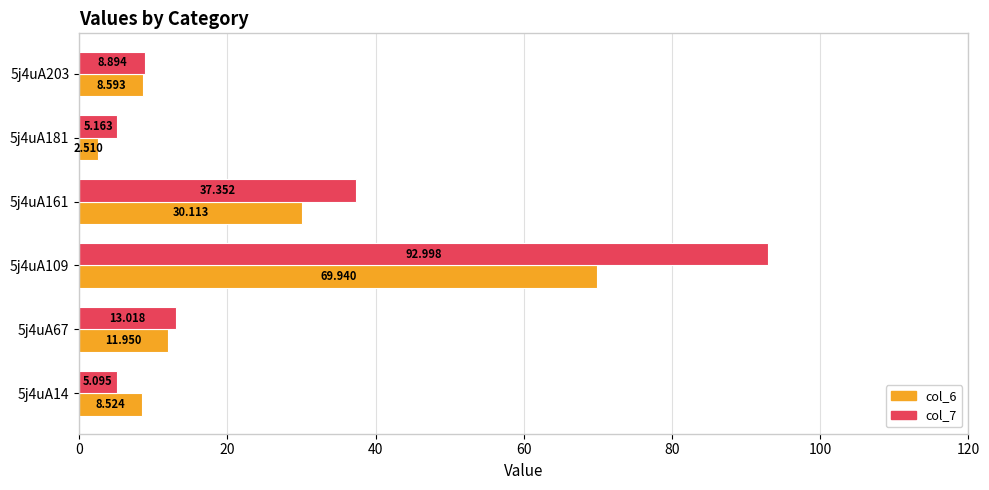

How many values in the col_6 series are below 11?

3